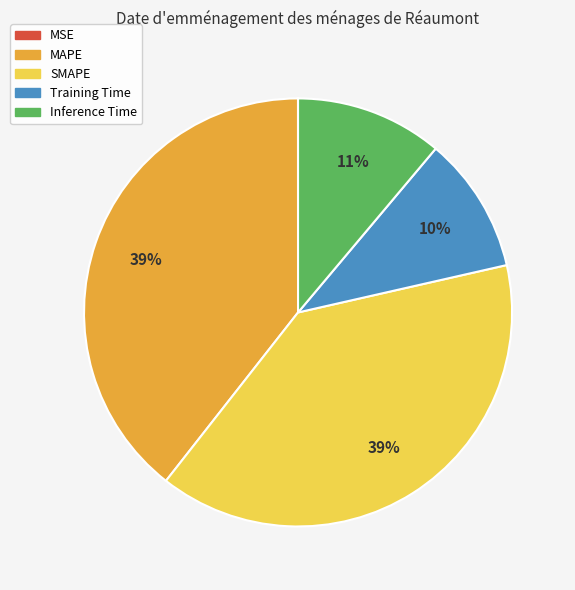

Is there any slice that represents more than half of the pie?

No